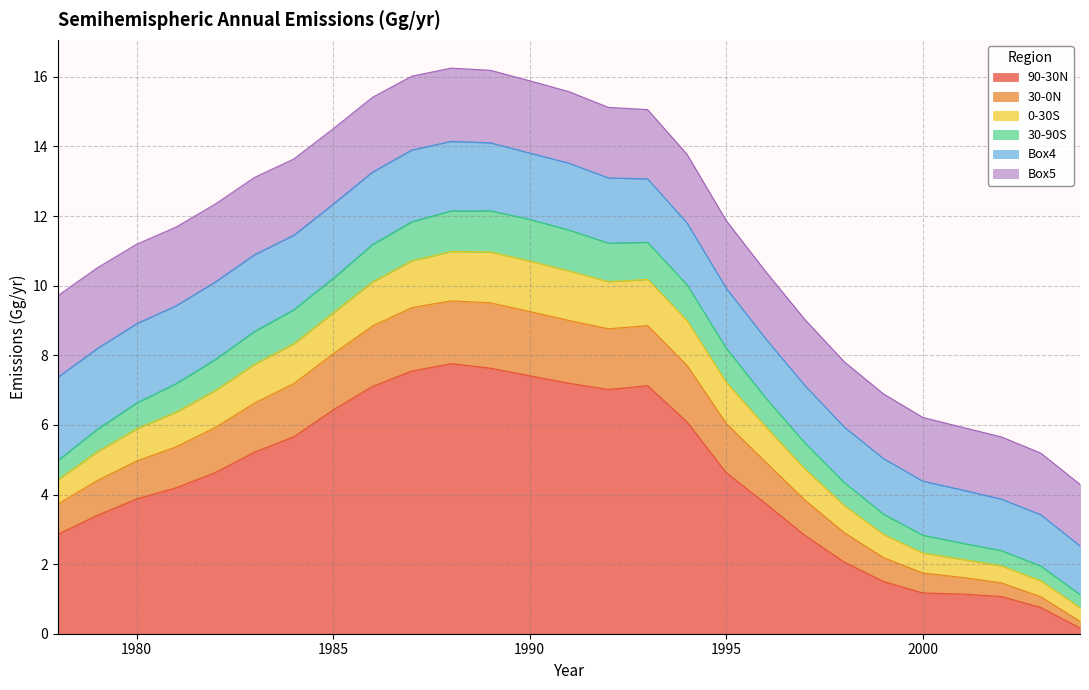

Which has a higher value, 1983 or 1982?

1983